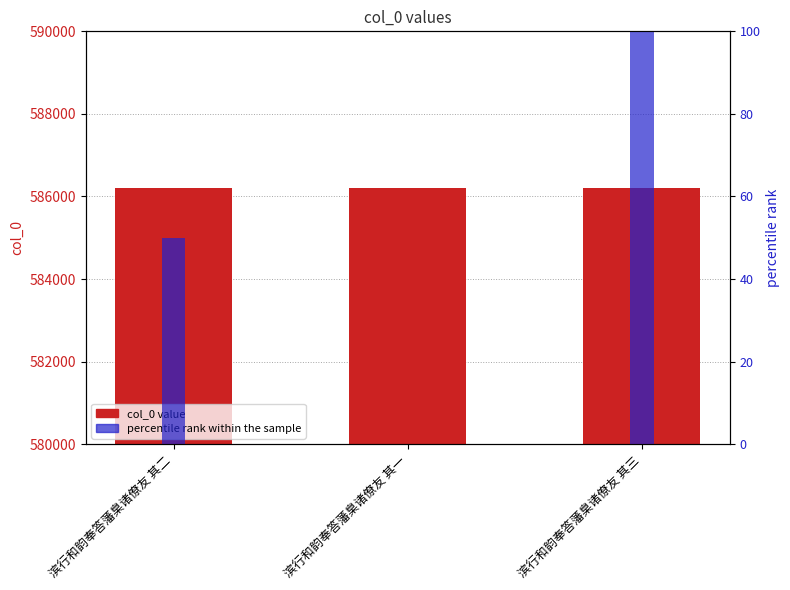

Reading right to left, transcribe all the data shown in this chart.

col_0: 滨行和韵奉答藩臬诸僚友 其三=586213	滨行和韵奉答藩臬诸僚友 其一=586211	滨行和韵奉答藩臬诸僚友 其二=586212
percentile rank within the sample: 滨行和韵奉答藩臬诸僚友 其三=100	滨行和韵奉答藩臬诸僚友 其一=0	滨行和韵奉答藩臬诸僚友 其二=50